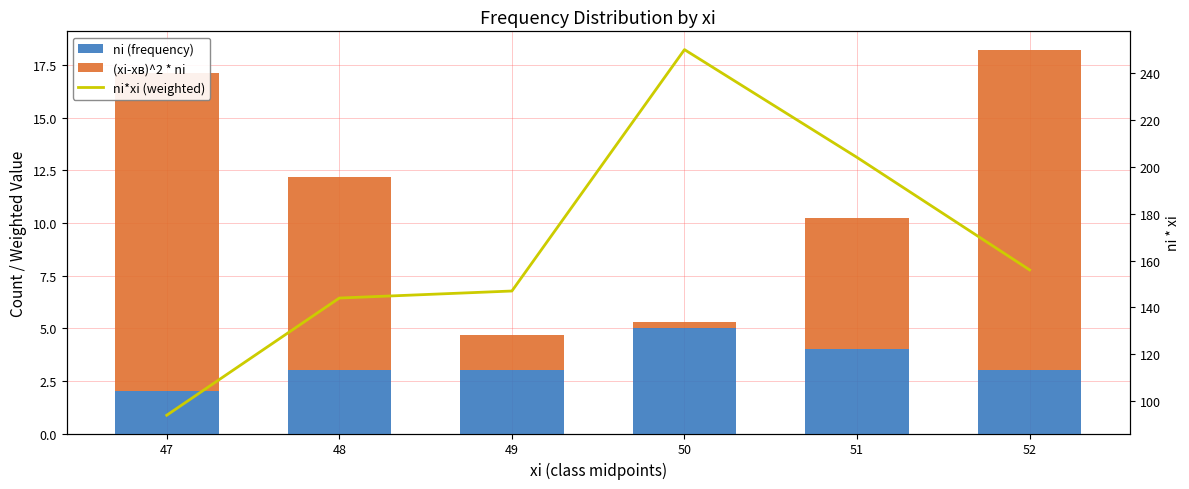

What is the smallest value displayed?

0.3